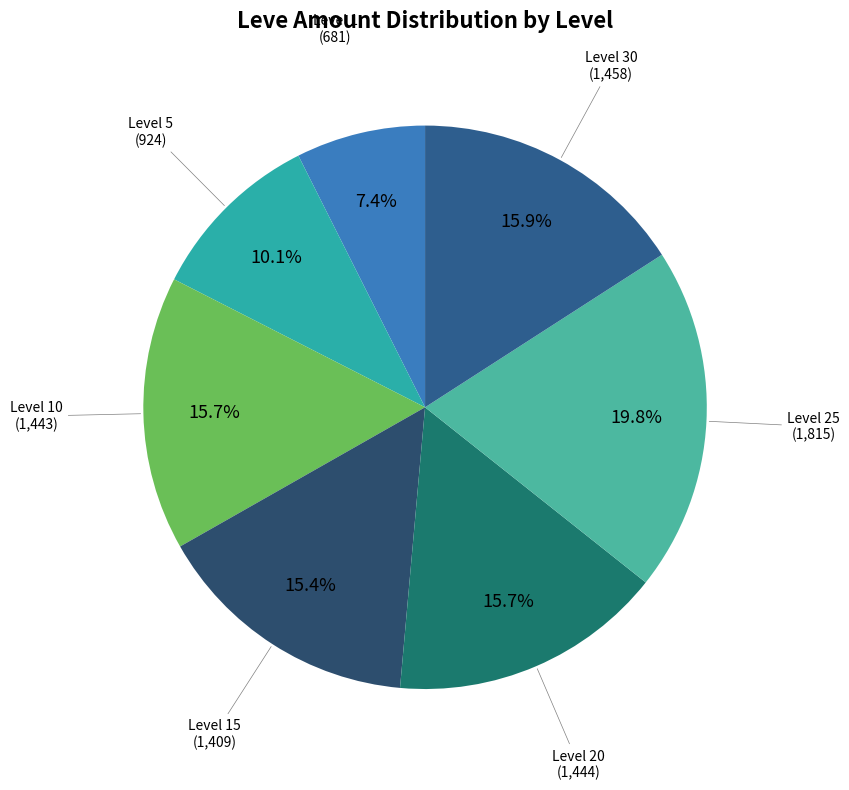

How many slices are in this pie chart?

7